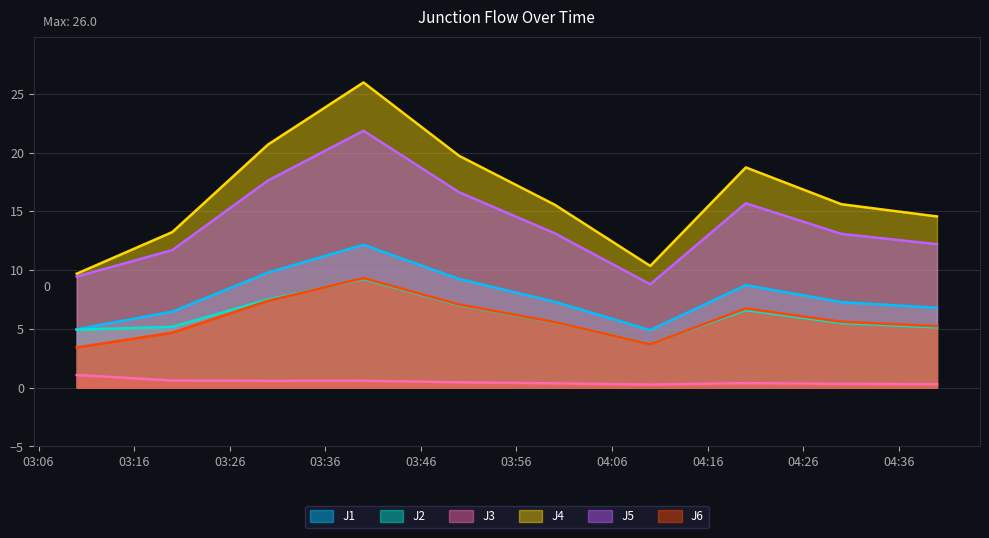

In J5, how many points are higher than both neighbors (excluding endpoints)?

2